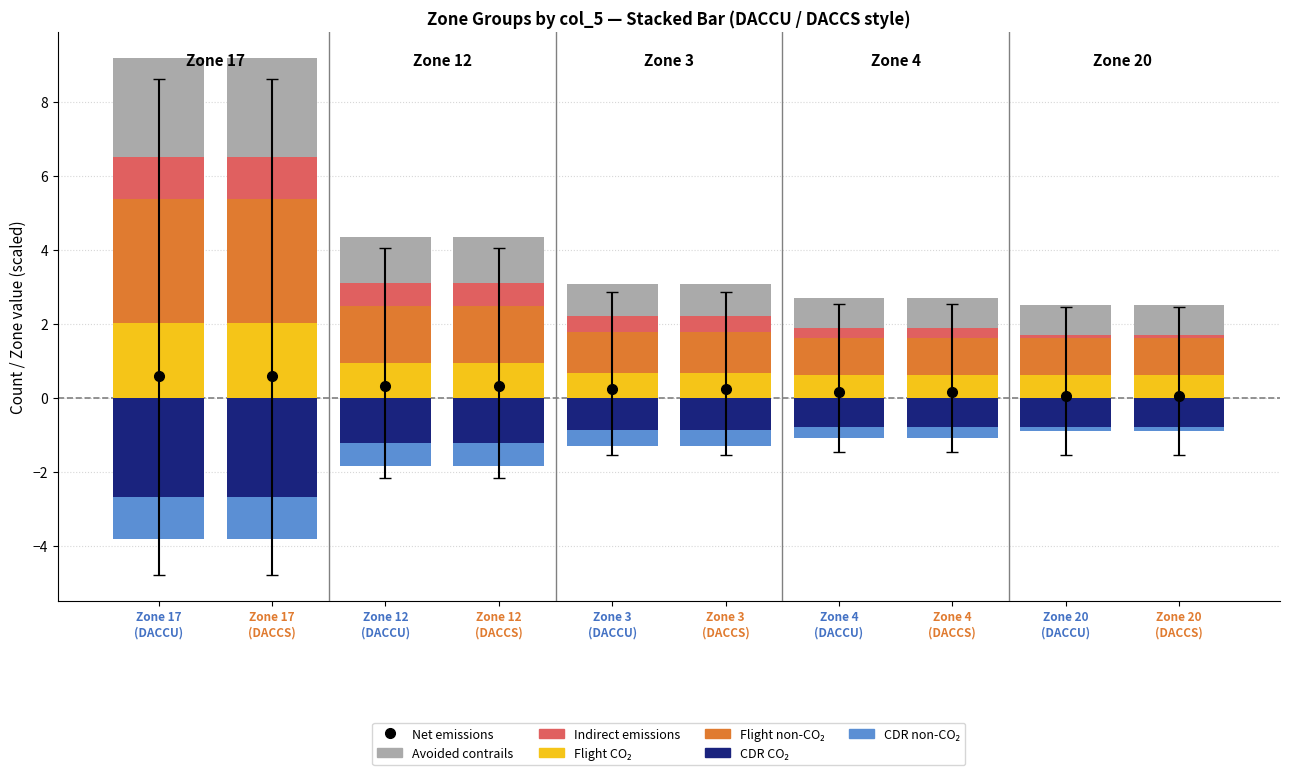

What is the difference between the Flight CO₂ values at Zone 3
(DACCS) and Zone 4
(DACCU)?

0.1